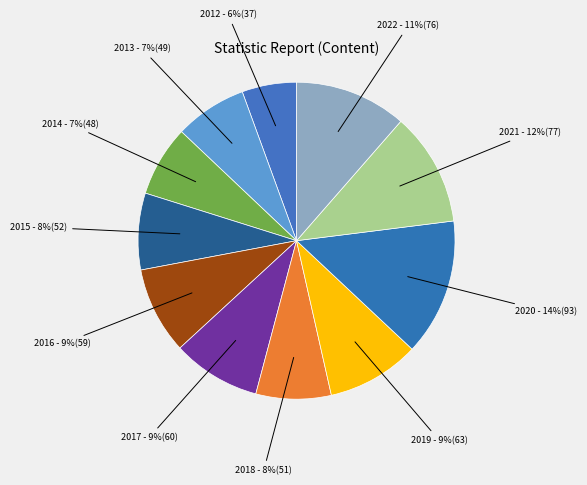

What is the ratio of the value at 2018 - 8%(51) to the value at 2022 - 11%(76)?

0.7